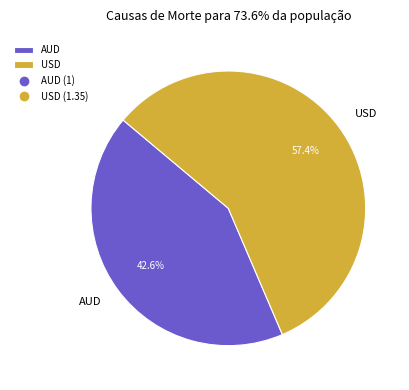

Rank the categories by value from highest to lowest.

USD, AUD